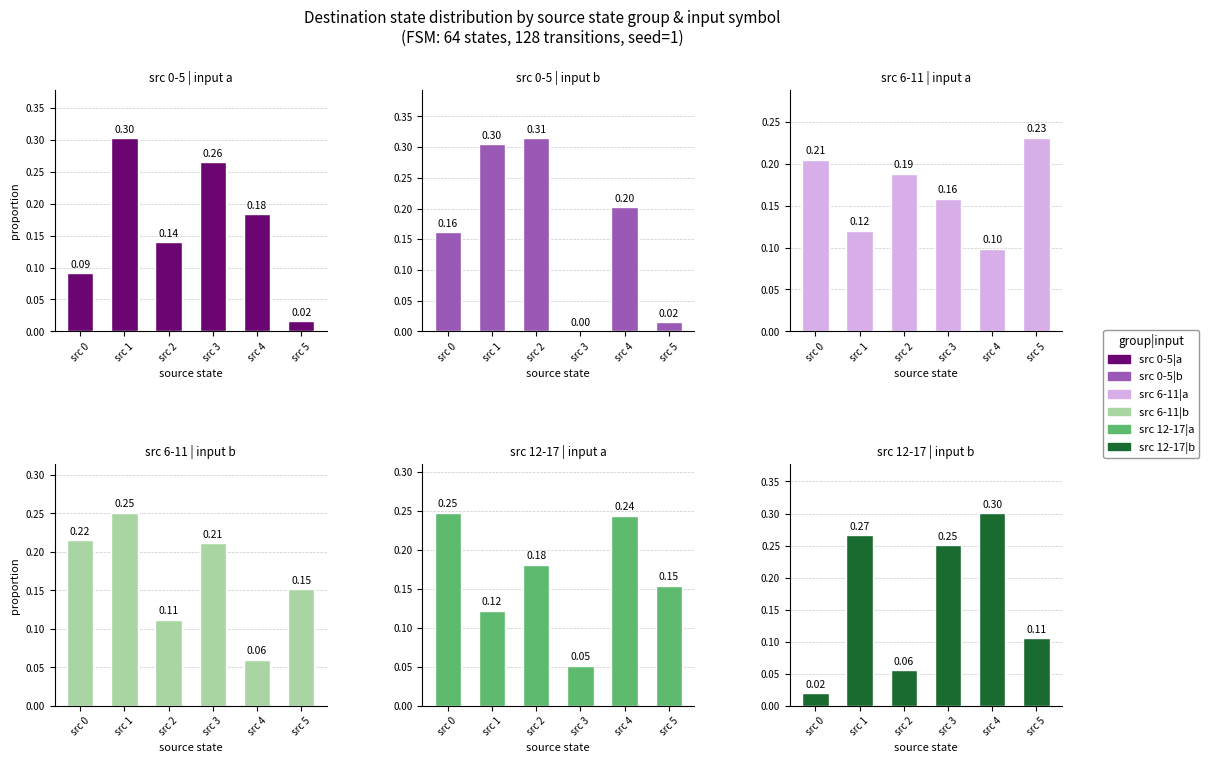

What is the spread (max minus min) of values at src 0?

0.2